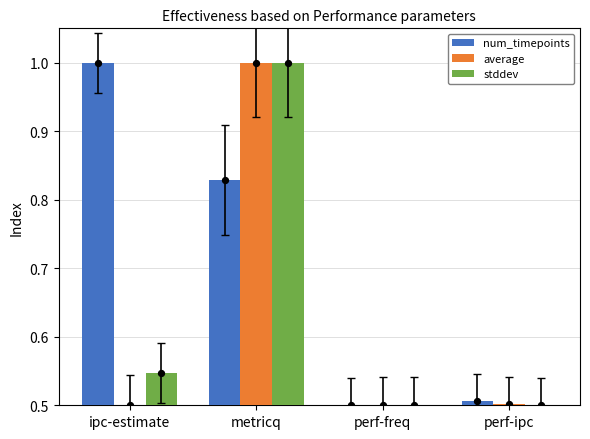

Which series has the largest Y range (max minus min)?

num_timepoints